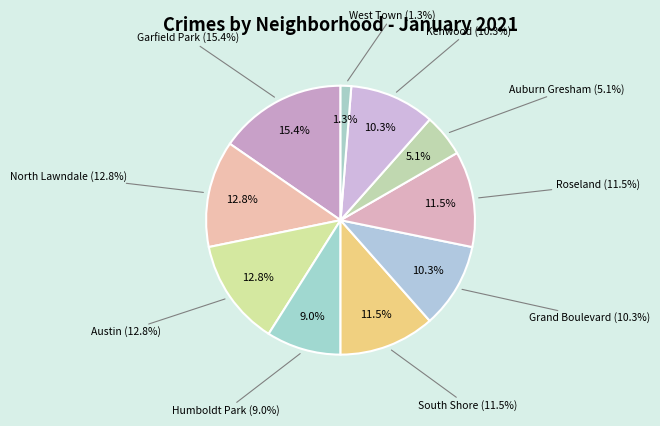

True or false: Kenwood accounts for 10% of the total.

True